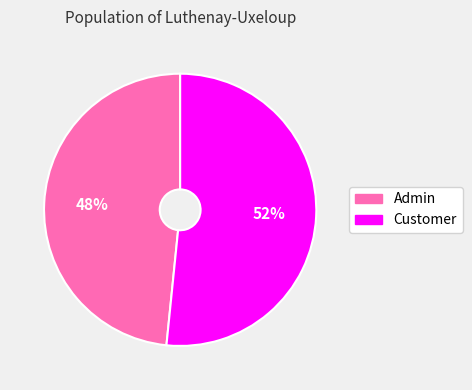

Does any single category account for the majority?

Yes